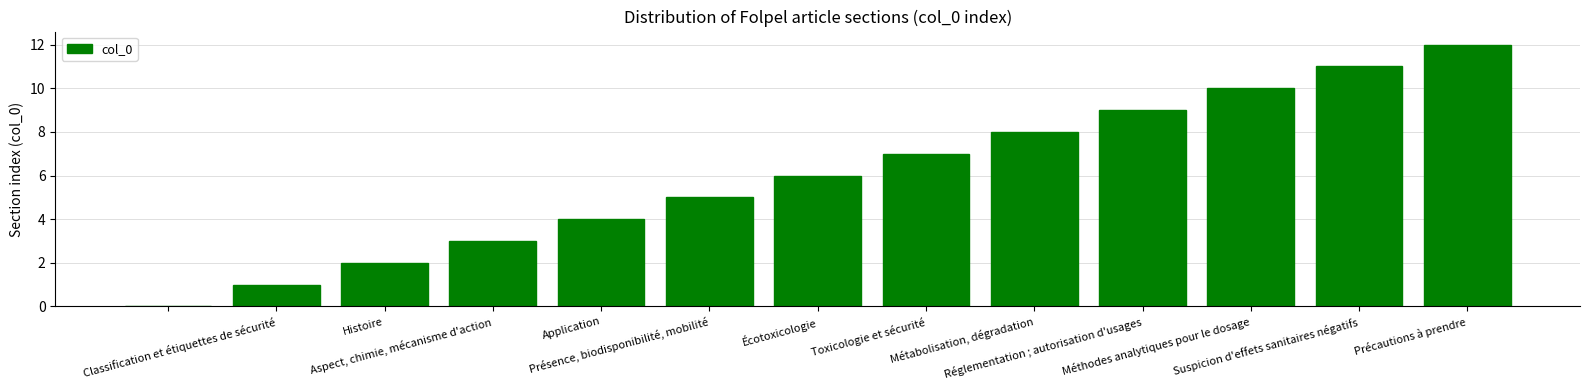

What is the sum of all values?

78